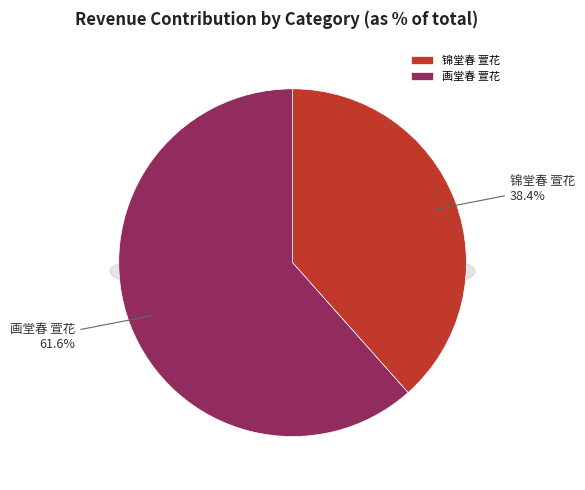

Is it true that 锦堂春 萱花 is 38% of the pie?

True